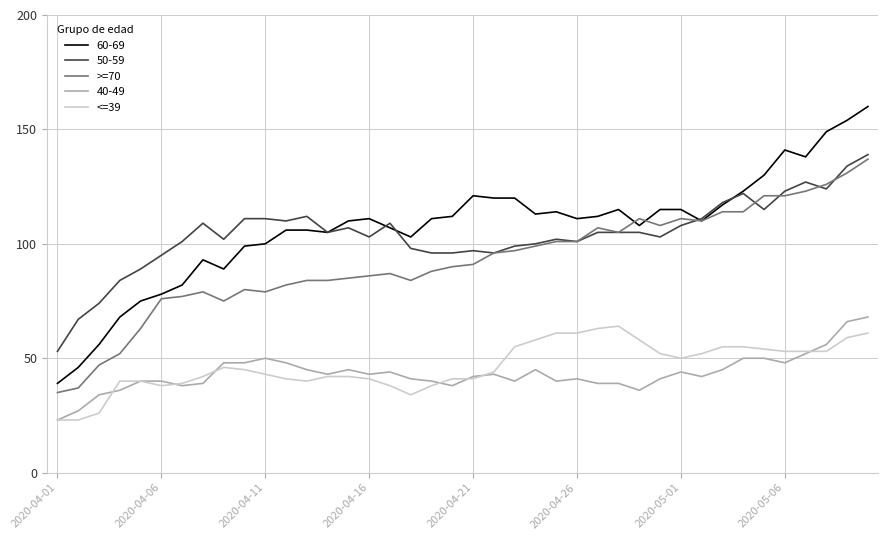

True or false: >=70 and <=39 intersect in this chart.

False